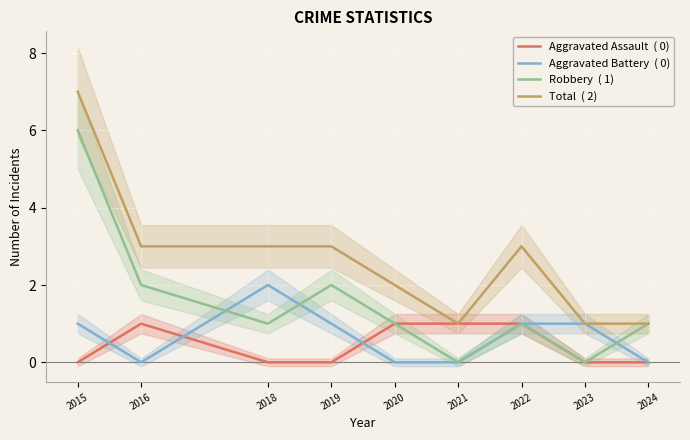

Reading right to left, list all the values displayed in this chart.

Aggravated Assault  ( 0): 0	0	1	1	1	0	0	1	0
Aggravated Battery  ( 0): 0	1	1	0	0	1	2	0	1
Robbery  ( 1): 1	0	1	0	1	2	1	2	6
Total  ( 2): 1	1	3	1	2	3	3	3	7